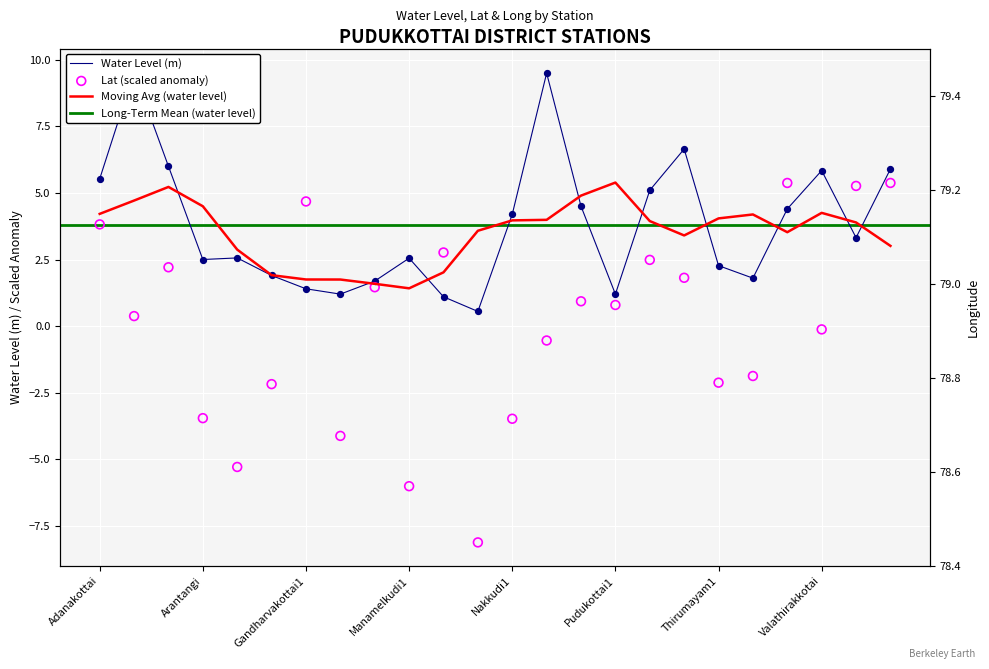

What is the total value across all series at Avudaiyarkoil1?

76.3